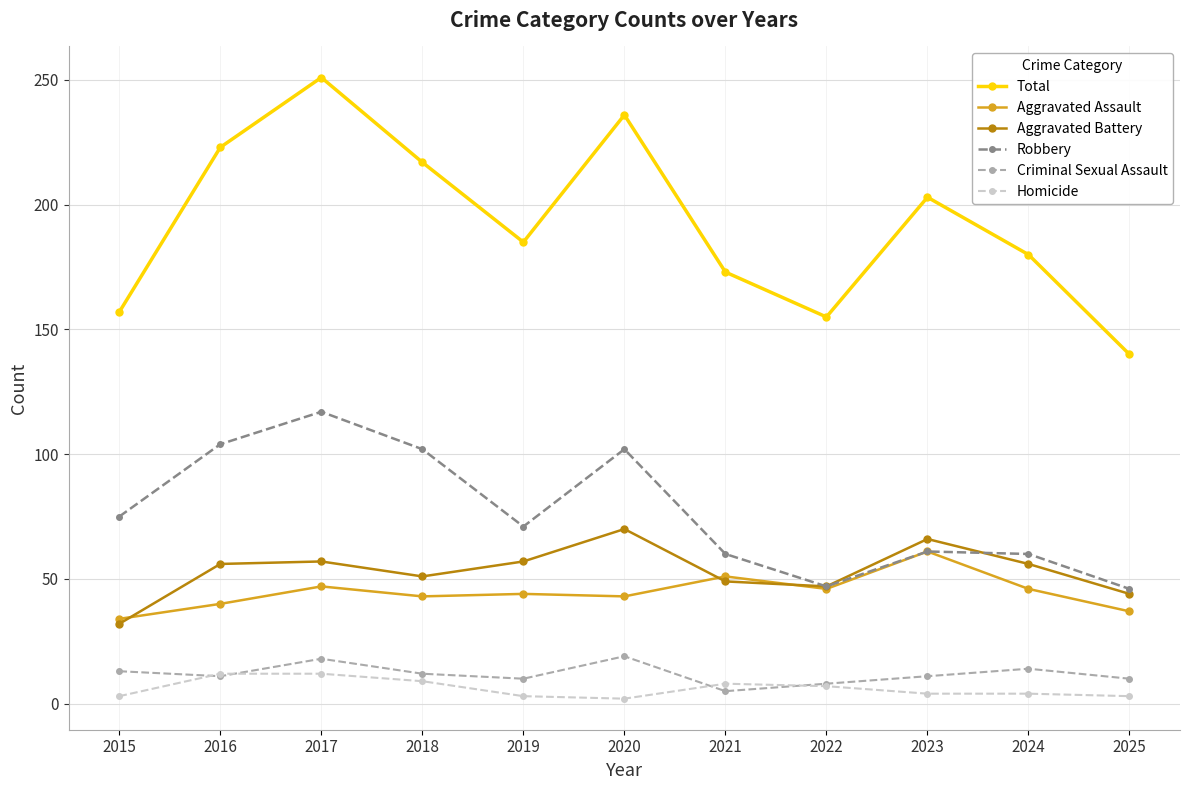

True or false: Homicide and Robbery intersect in this chart.

False